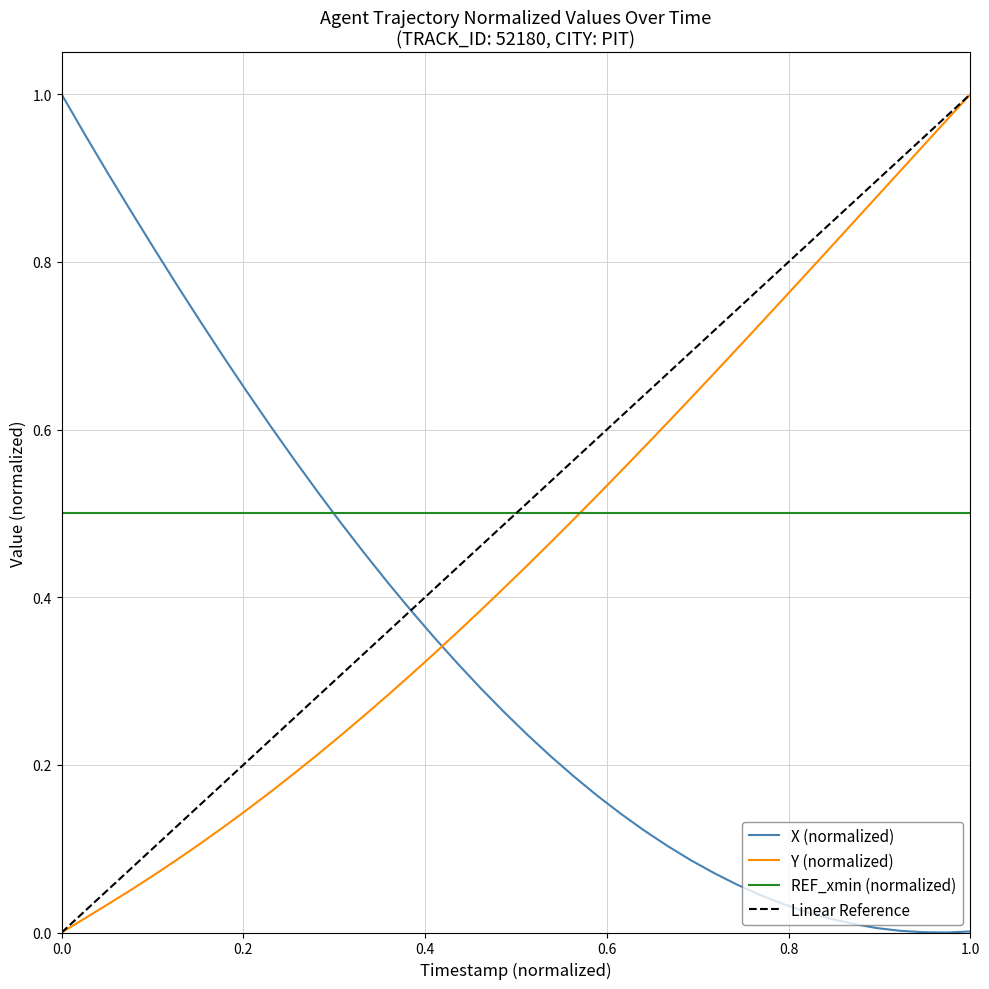

True or false: Y (normalized) and X (normalized) intersect in this chart.

True